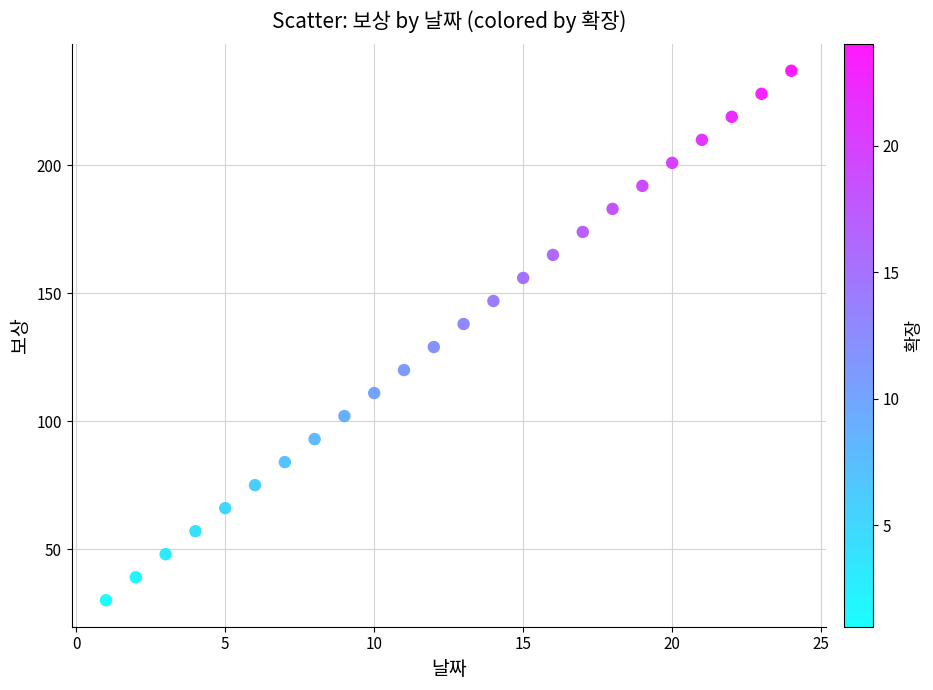

What is the range of X values (max minus min)?

23